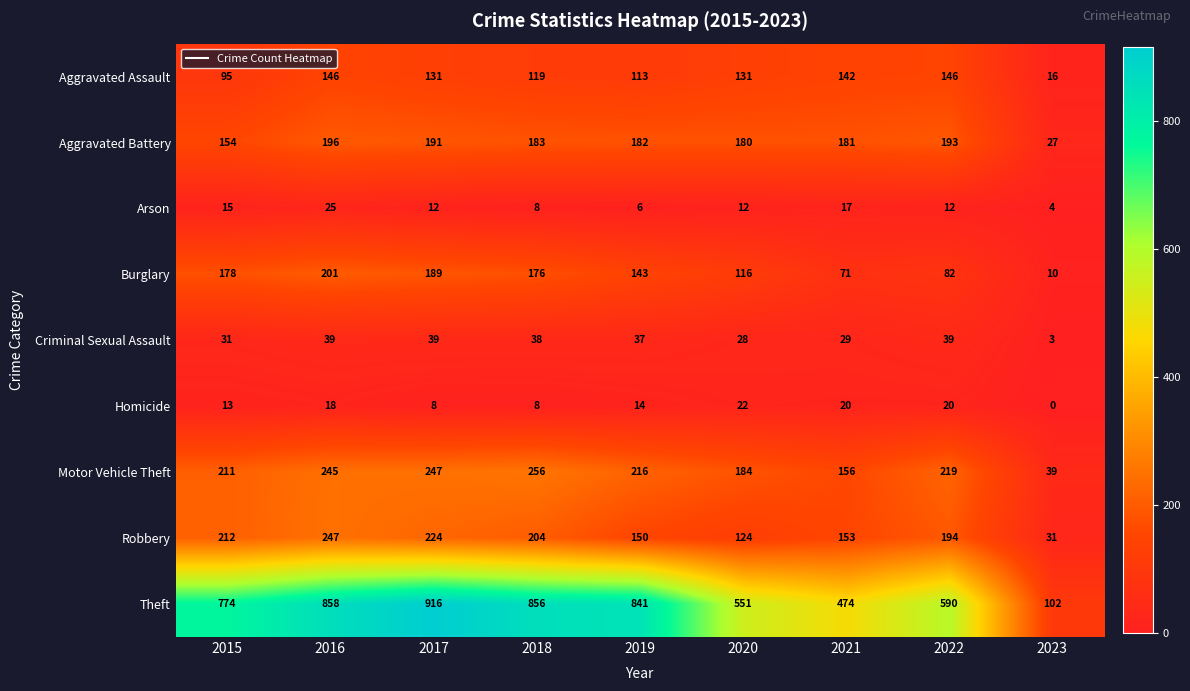

The value of Motor Vehicle Theft at 2021 is 156. True or false?

True